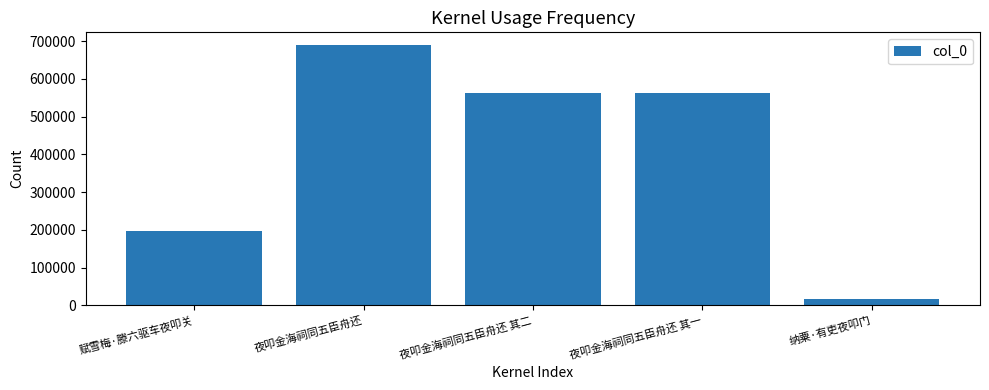

What is the difference between the values at 夜叩金海祠同五臣舟还 其一 and 纳粟·有吏夜叩门?

544410